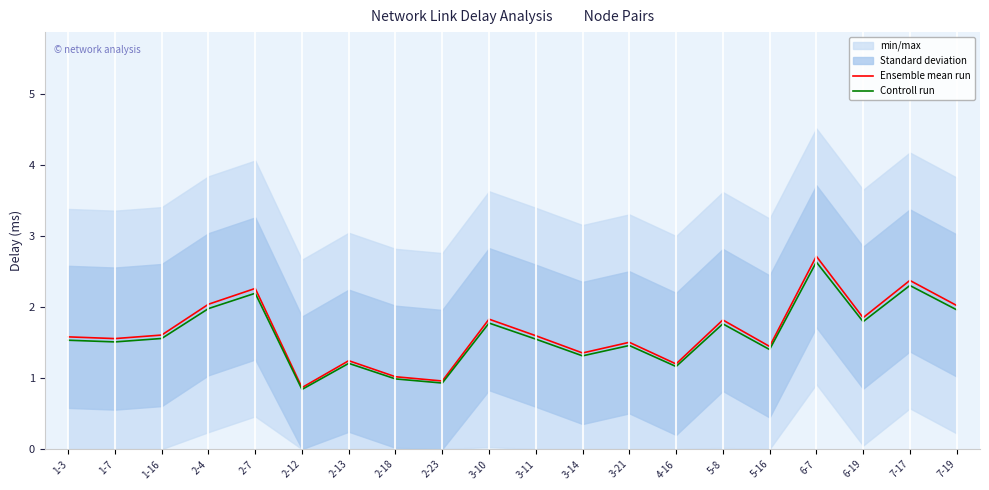

Reading left to right, list all the values displayed in this chart.

Ensemble mean run: 1-3=1.6	1-7=1.6	1-16=1.6	2-4=2.0	2-7=2.3	2-12=0.9	2-13=1.2	2-18=1.0	2-23=1.0	3-10=1.8	3-11=1.6	3-14=1.4	3-21=1.5	4-16=1.2	5-8=1.8	5-16=1.4	6-7=2.7	6-19=1.8	7-17=2.4	7-19=2.0
Controll run: 1-3=1.5	1-7=1.5	1-16=1.6	2-4=2.0	2-7=2.2	2-12=0.8	2-13=1.2	2-18=1.0	2-23=0.9	3-10=1.8	3-11=1.5	3-14=1.3	3-21=1.5	4-16=1.2	5-8=1.8	5-16=1.4	6-7=2.6	6-19=1.8	7-17=2.3	7-19=2.0